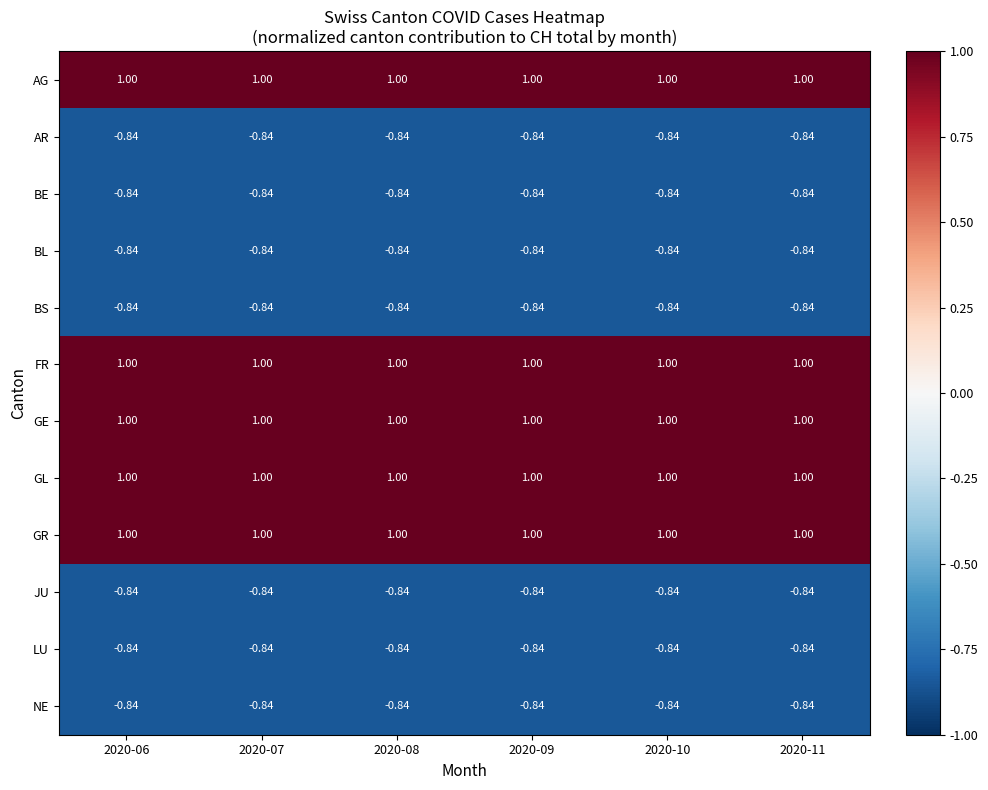

Which has a higher value, 2020-11 or 2020-10?

2020-11